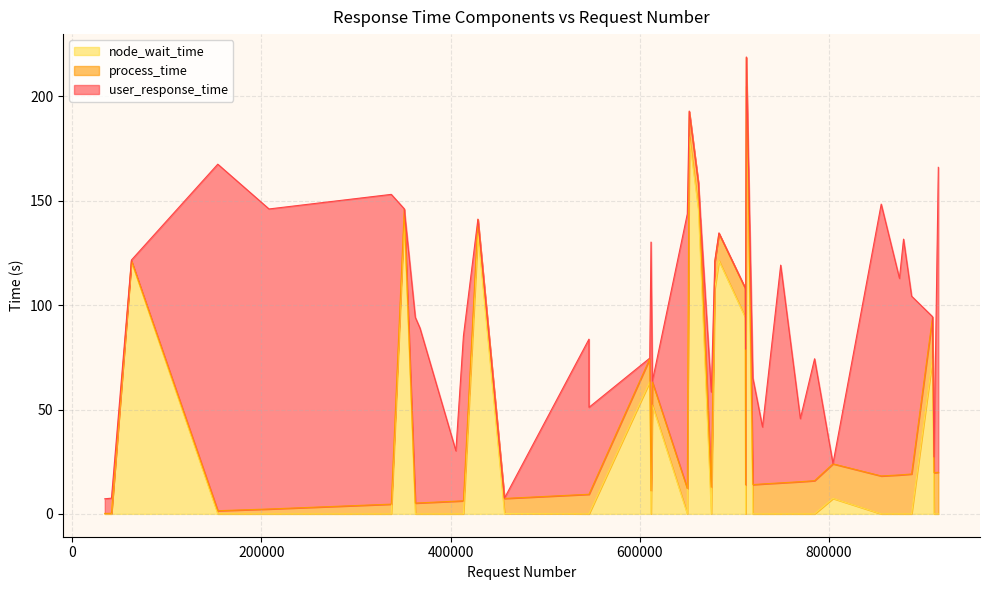

What are all the series names shown in the legend?

node_wait_time, process_time, user_response_time